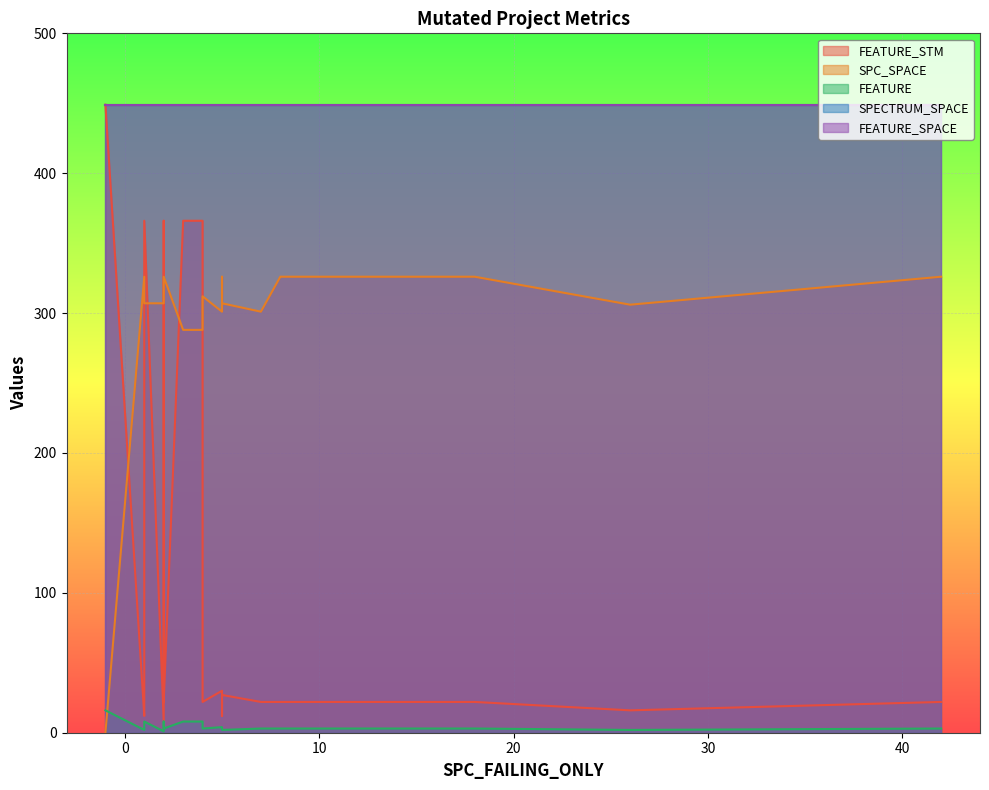

At -1, list the series in order from smallest to largest.

SPC_SPACE, FEATURE, FEATURE_STM, SPECTRUM_SPACE, FEATURE_SPACE